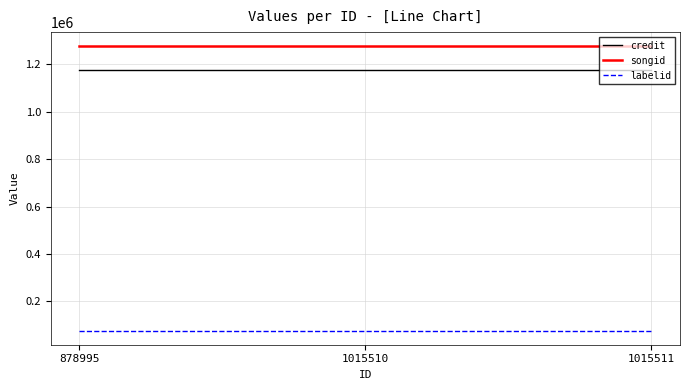

What is the greatest value displayed?

1275497